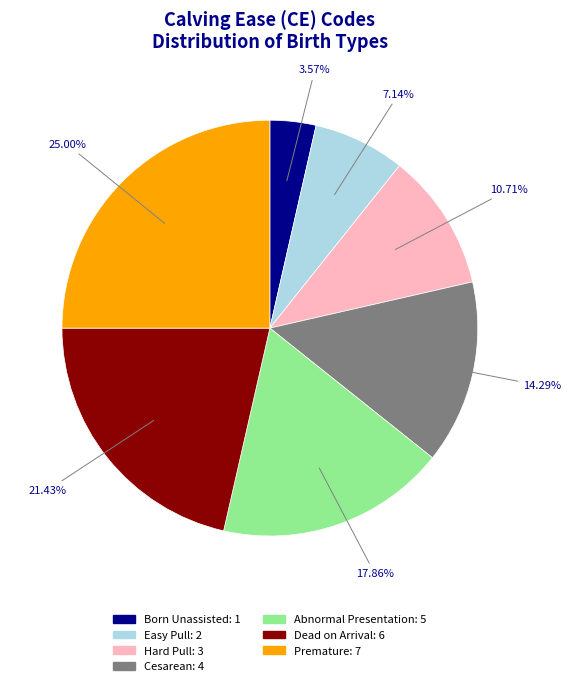

To the nearest percent, what is the difference between the largest and smallest slice percentages?

21%